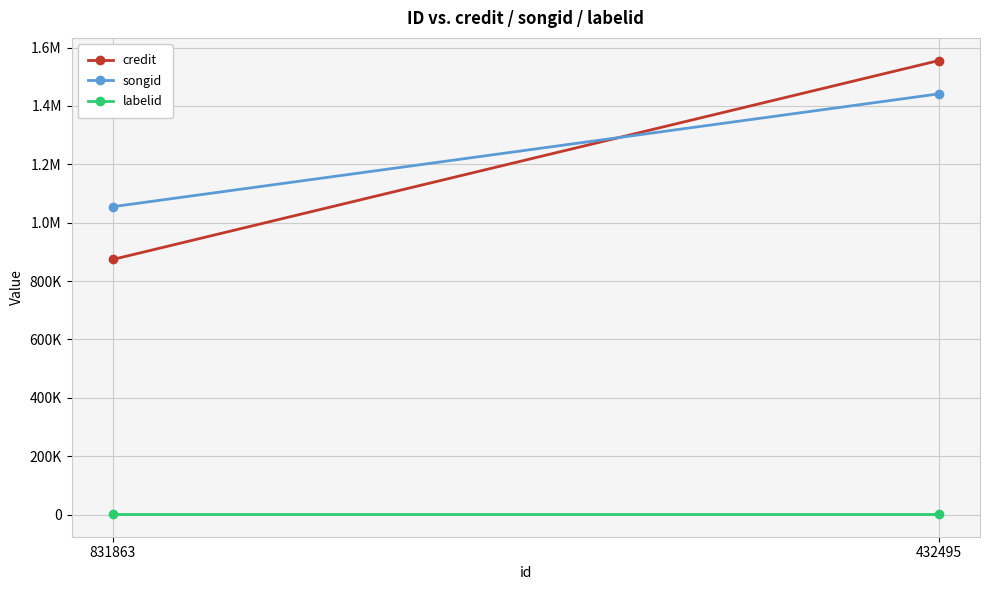

Reading left to right, transcribe all the data shown in this chart.

credit: 831863=873904	432495=1555415
songid: 831863=1054752	432495=1441246
labelid: 831863=1555	432495=1555